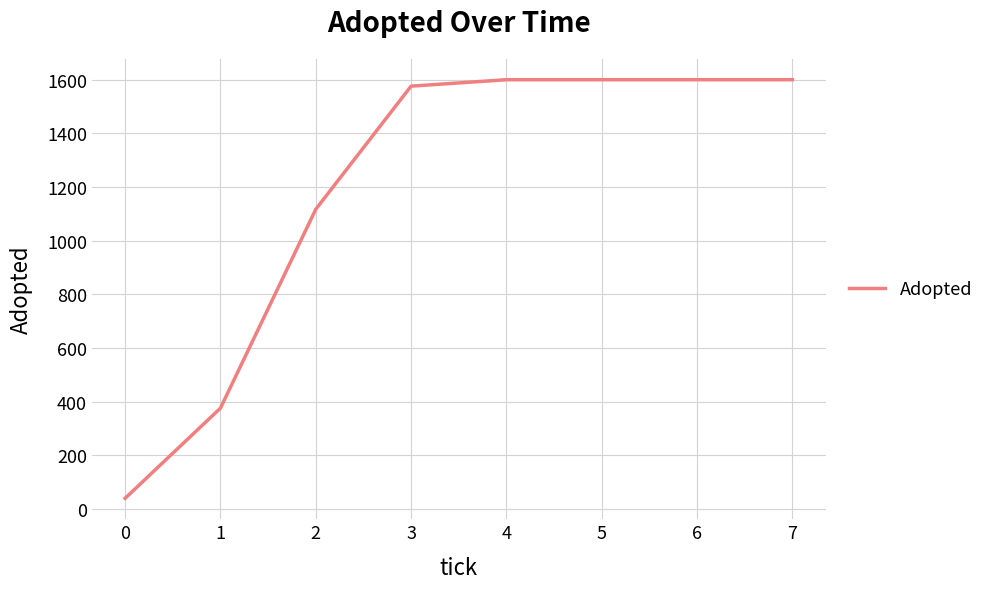

What is the greatest value displayed?

1600